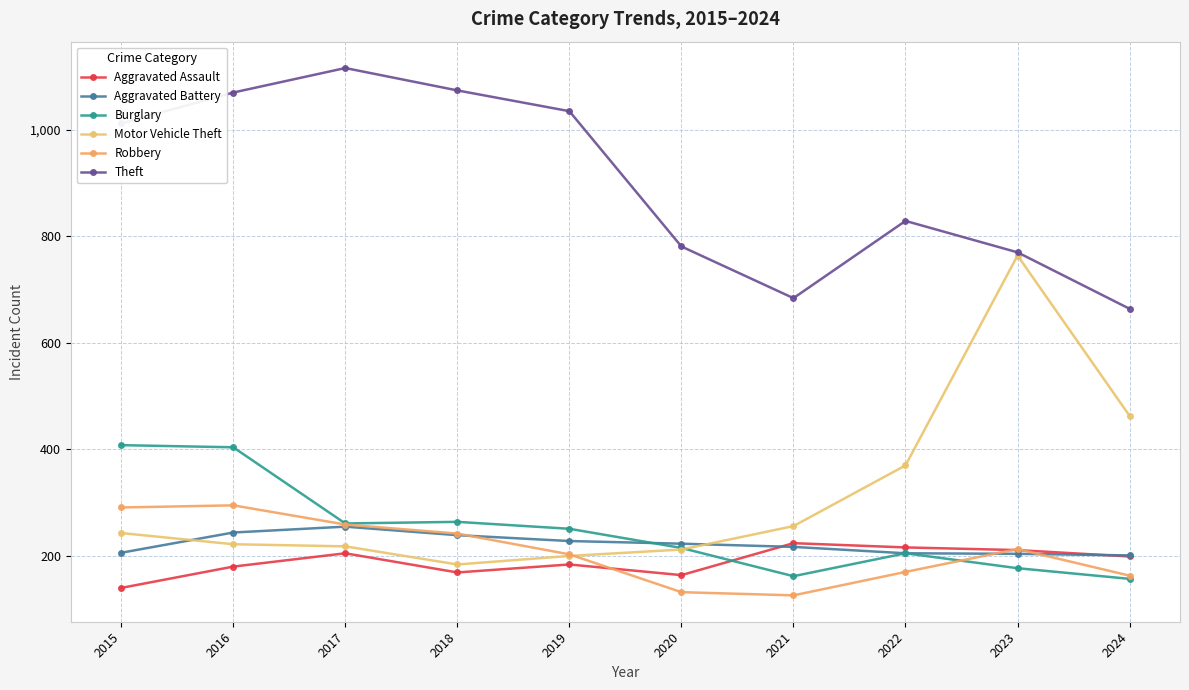

Is this an area chart (filled region under the line)?

No